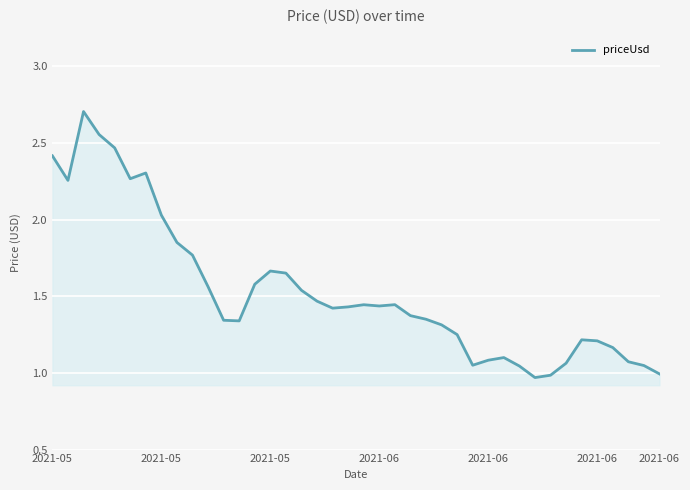

What is the greatest value displayed?

2.7